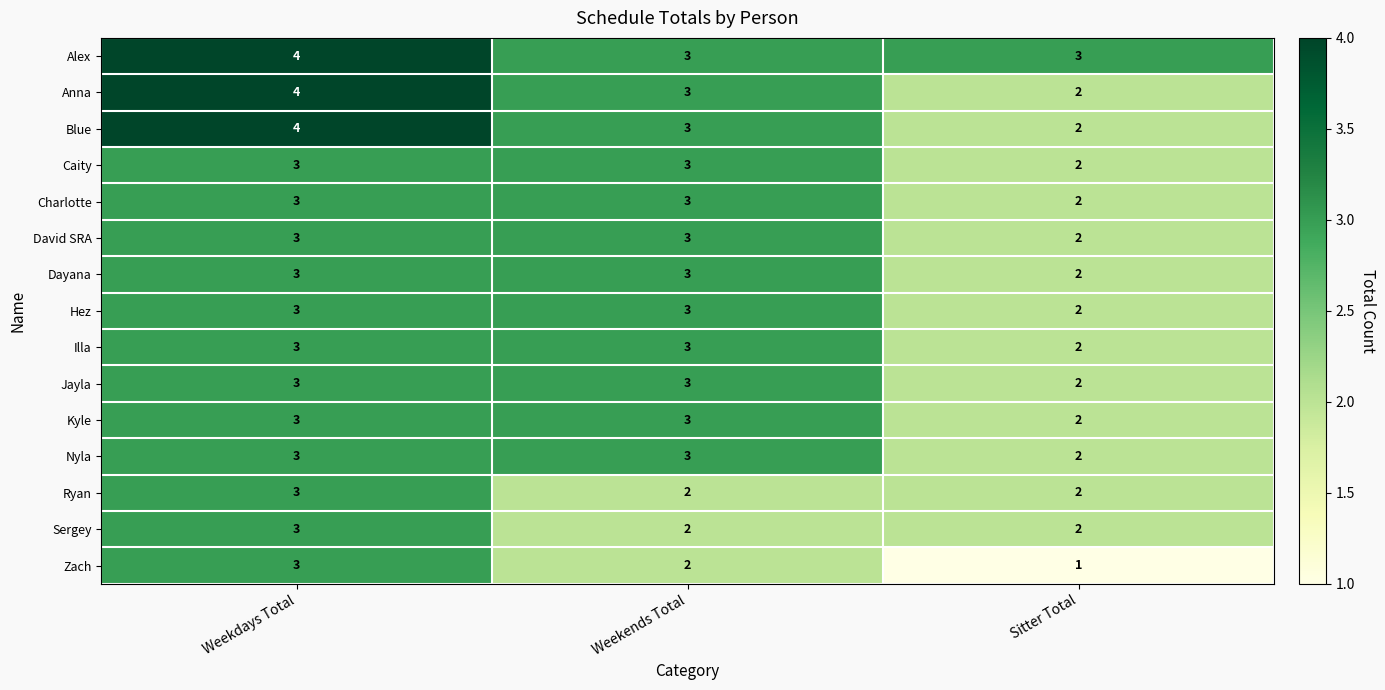

What is the average value of the David SRA series?

3